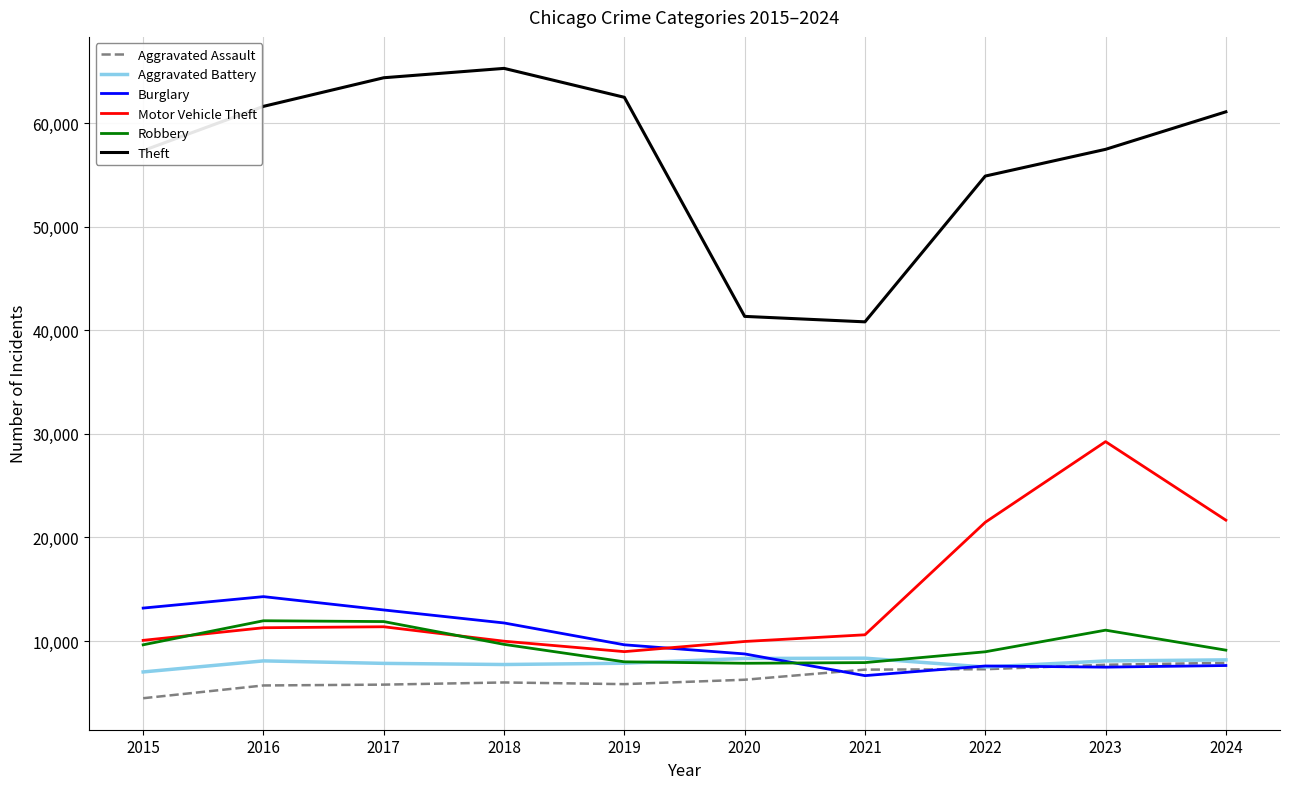

What value does the Robbery series have at 2020?

7855